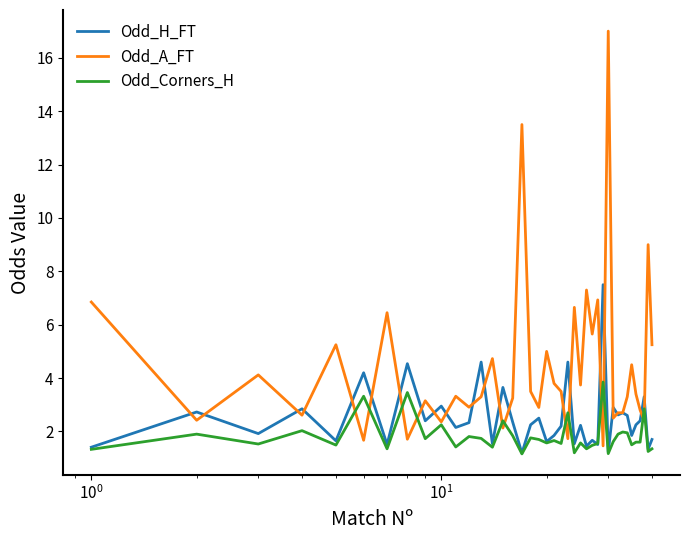

Which series has the largest range (max minus min)?

Odd_A_FT